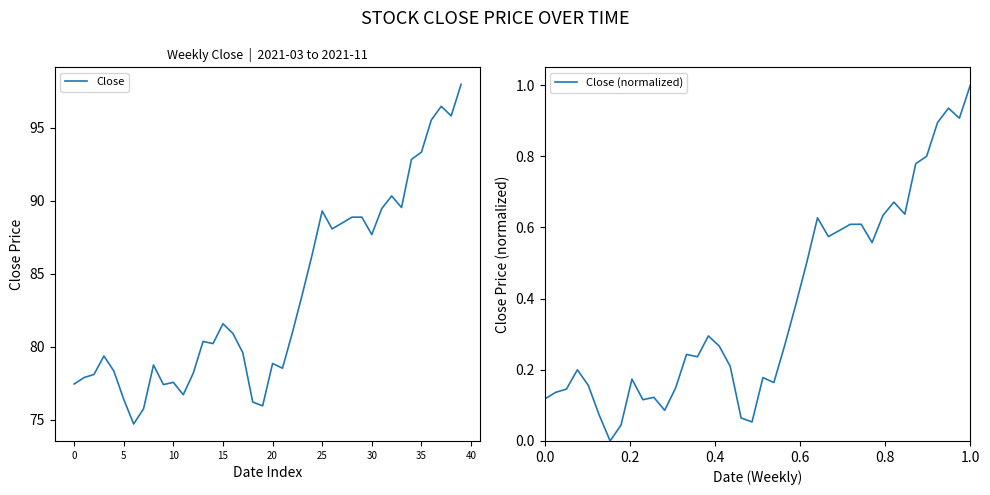

True or false: Close has a value of 76.4 at 5.

True